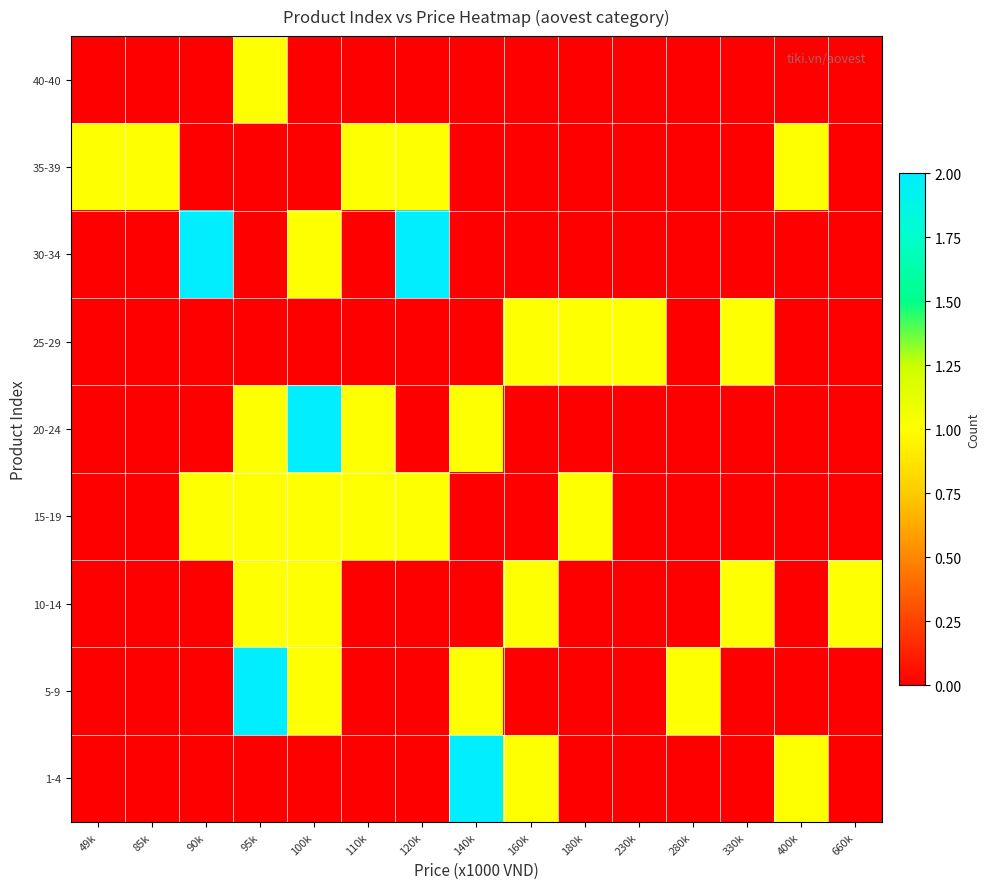

What is the total value across all series at 95k?

6